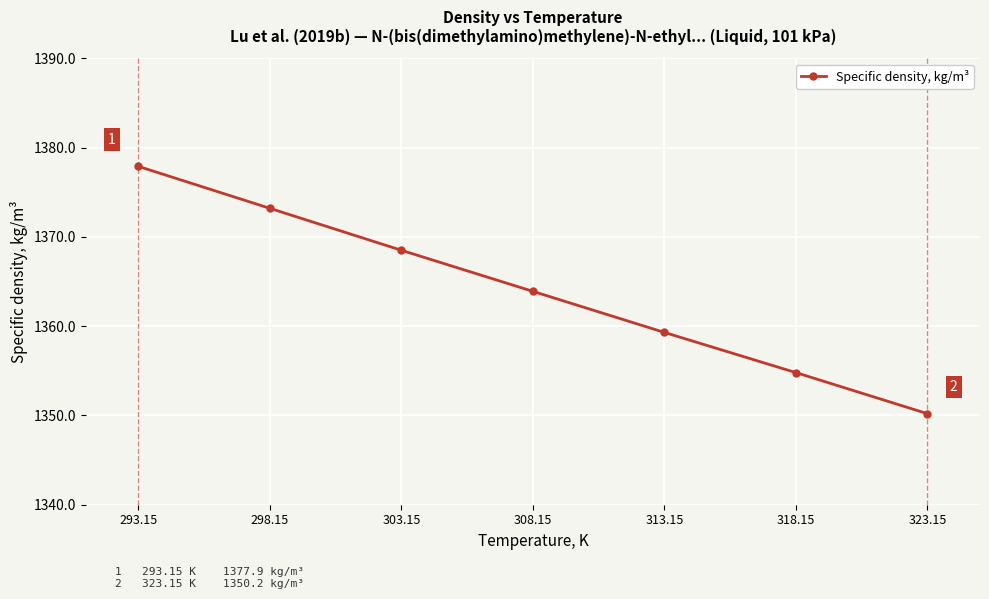

Reading left to right, transcribe all the data shown in this chart.

293.15=1377.9	298.15=1373.2	303.15=1368.5	308.15=1363.9	313.15=1359.3	318.15=1354.8	323.15=1350.2